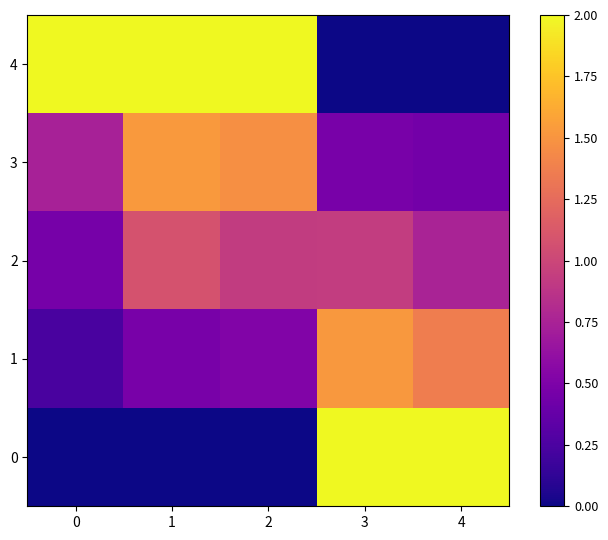

Which has a higher value, 0 or 3?

3